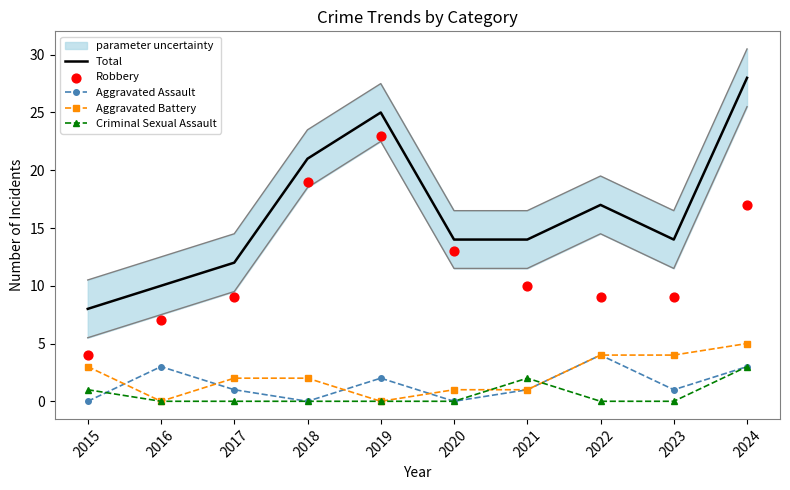

At how many categories does at least one series exceed 10?

8